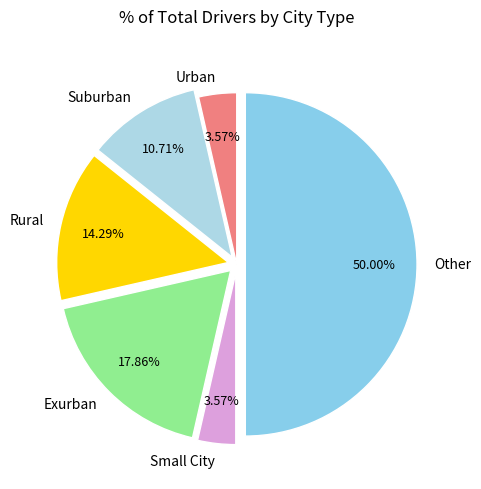

Is the sum of Small City and Other greater than half?

Yes